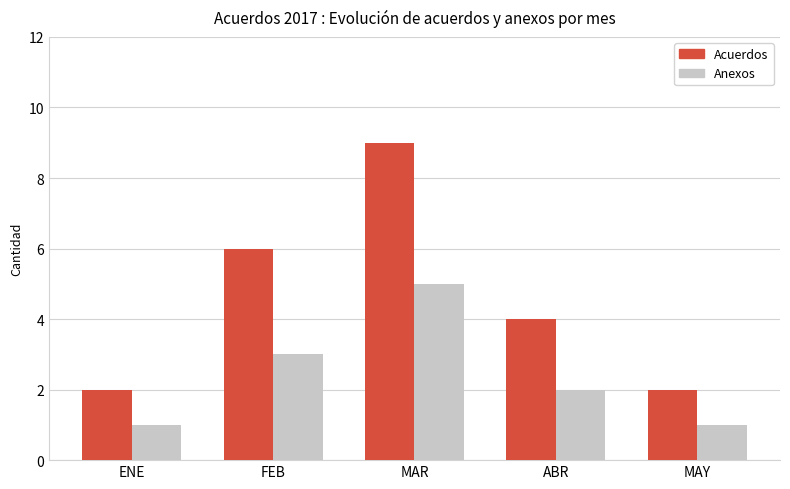

Rank the series by their average value, from lowest to highest.

Anexos, Acuerdos